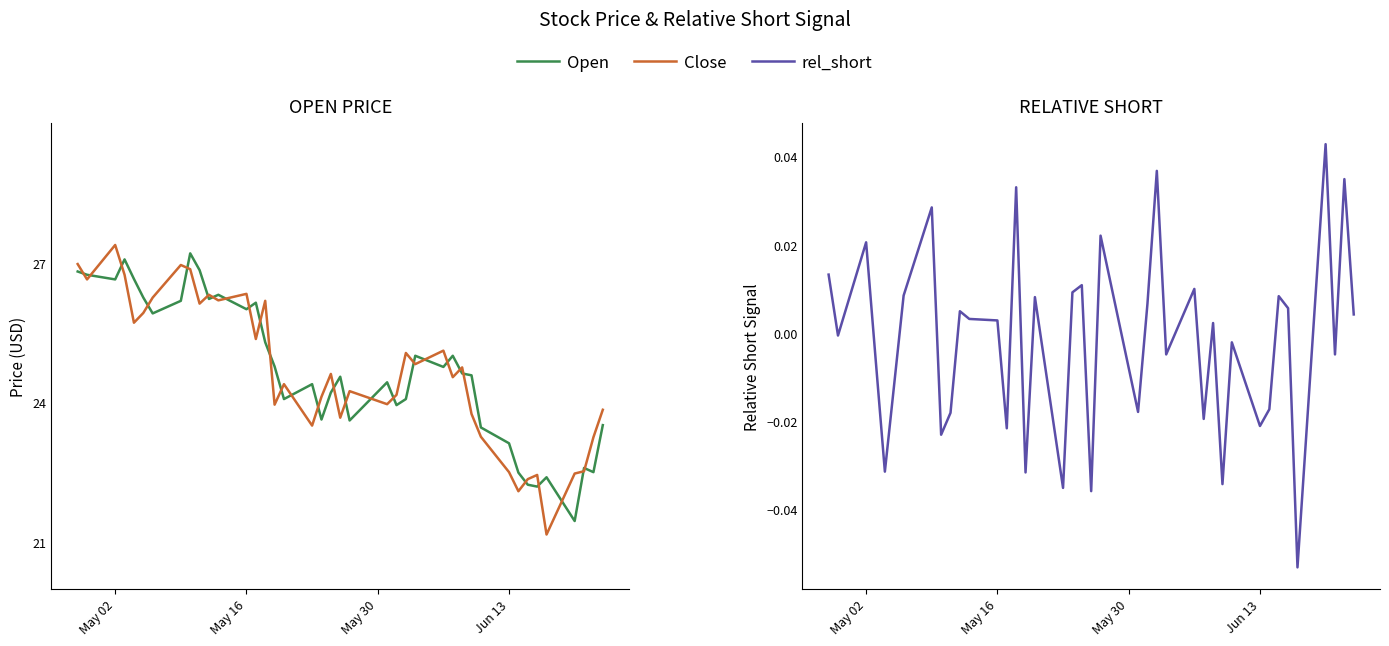

Reading left to right, transcribe all the data shown in this chart.

Open: 26.8	26.7	26.6	27.1	26.6	26.2	25.9	26.2	27.2	26.8	26.2	26.3	26.0	26.1	25.3	24.8	24.1	24.4	23.6	24.2	24.5	23.6	24.4	23.9	24.1	25.0	24.8	25.0	24.6	24.6	23.5	23.1	22.5	22.2	22.2	22.4	21.5	22.6	22.5	23.5
Close: 27.0	26.6	27.4	26.7	25.7	25.9	26.2	27.0	26.9	26.1	26.3	26.2	26.3	25.4	26.2	24.0	24.4	23.5	24.1	24.6	23.7	24.2	24.0	24.2	25.1	24.8	25.1	24.5	24.8	23.8	23.3	22.5	22.1	22.4	22.4	21.2	22.5	22.5	23.2	23.8
rel_short: 0.0	-0.0	0.0	-0.0	-0.0	-0.0	0.0	0.0	-0.0	-0.0	0.0	0.0	0.0	-0.0	0.0	-0.0	0.0	-0.0	0.0	0.0	-0.0	0.0	-0.0	0.0	0.0	-0.0	0.0	-0.0	0.0	-0.0	-0.0	-0.0	-0.0	0.0	0.0	-0.1	0.0	-0.0	0.0	0.0